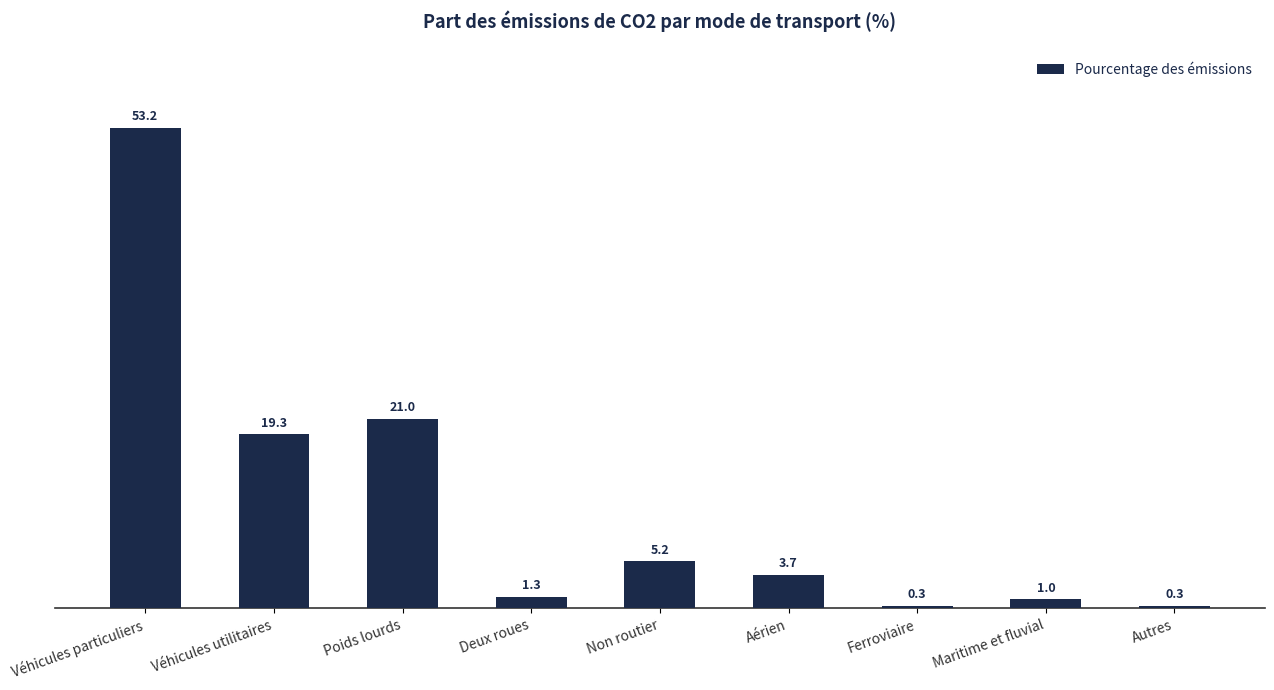

At which label does the data first exceed 3?

Véhicules particuliers